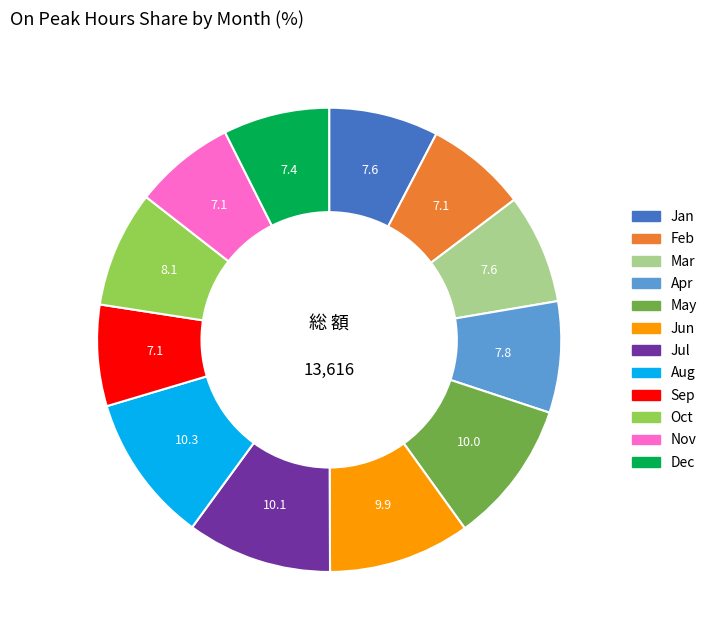

Does any single category account for the majority?

No